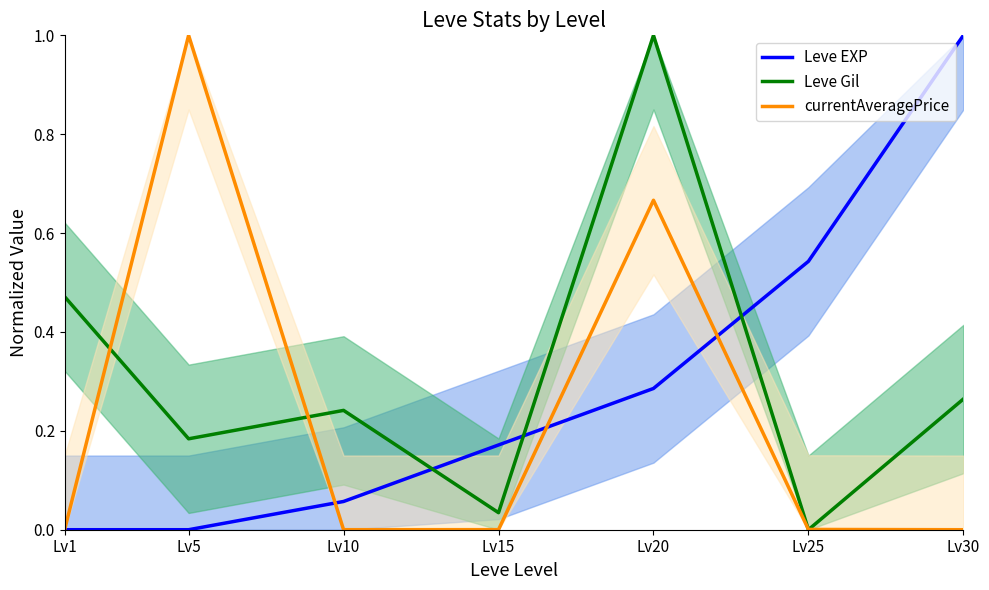

Reading left to right, what are all the values shown in this chart?

Leve EXP: 0.0	0.0	0.1	0.2	0.3	0.5	1.0
Leve Gil: 0.5	0.2	0.2	0.0	1.0	0.0	0.3
currentAveragePrice: 0.0	1.0	0.0	0.0	0.7	0.0	0.0